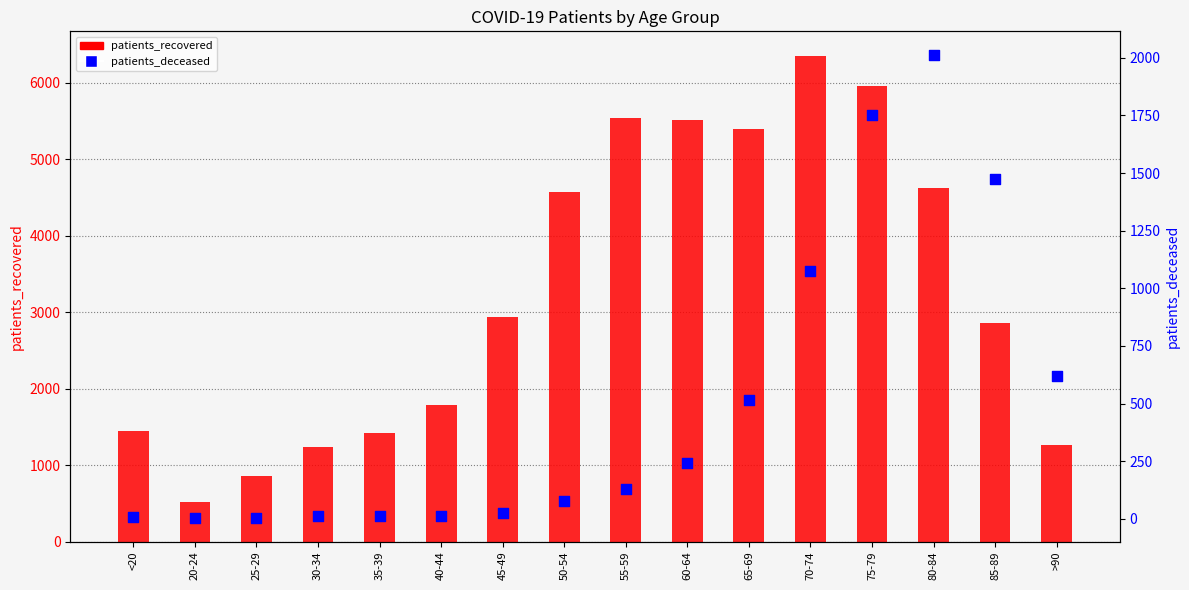

What are all the series names shown in the legend?

patients_recovered, patients_deceased